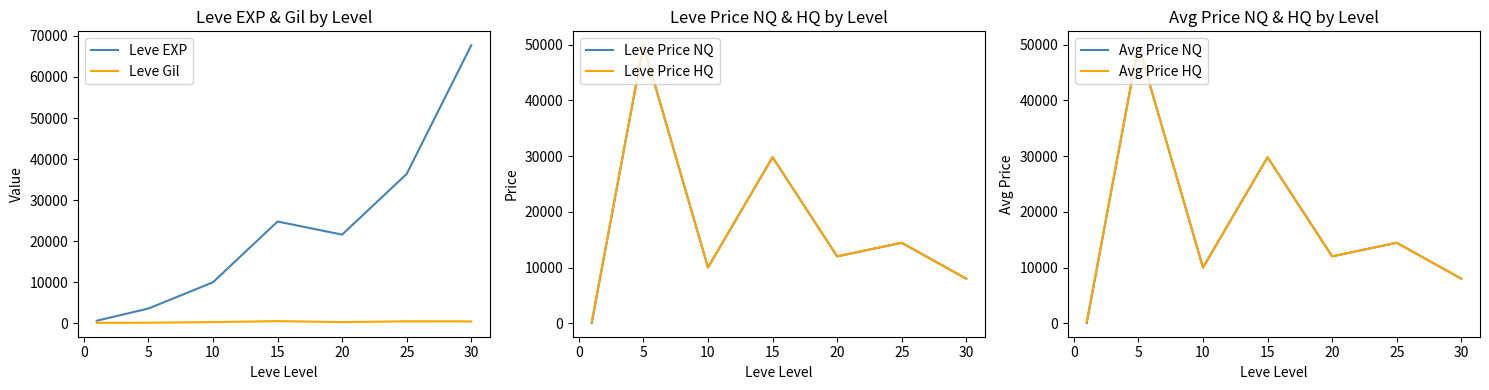

True or false: Leve Price NQ has more than 2 interior local peaks.

True